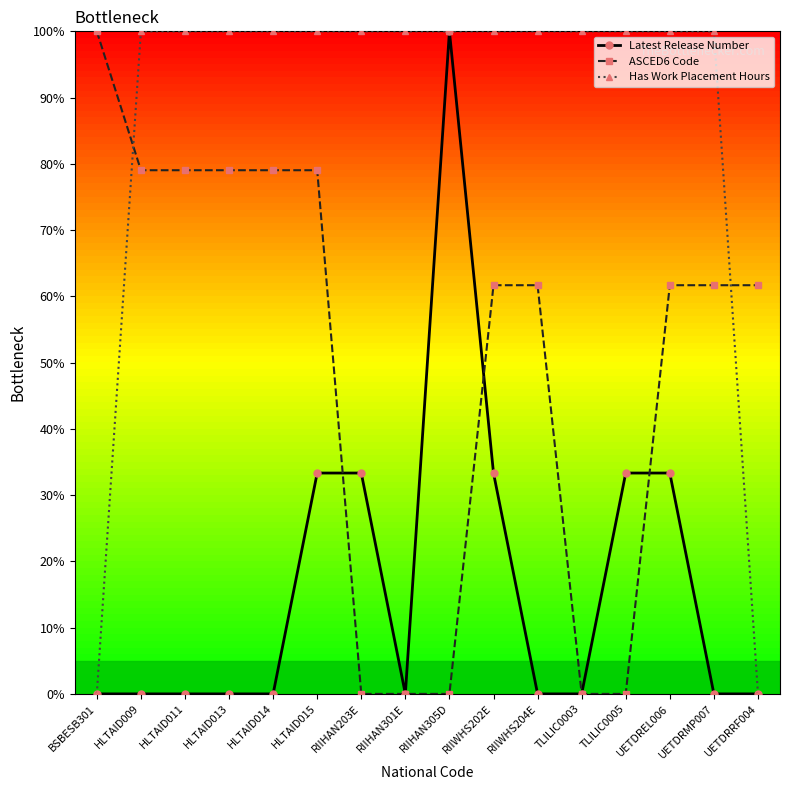

What is the greatest value displayed?

100.0